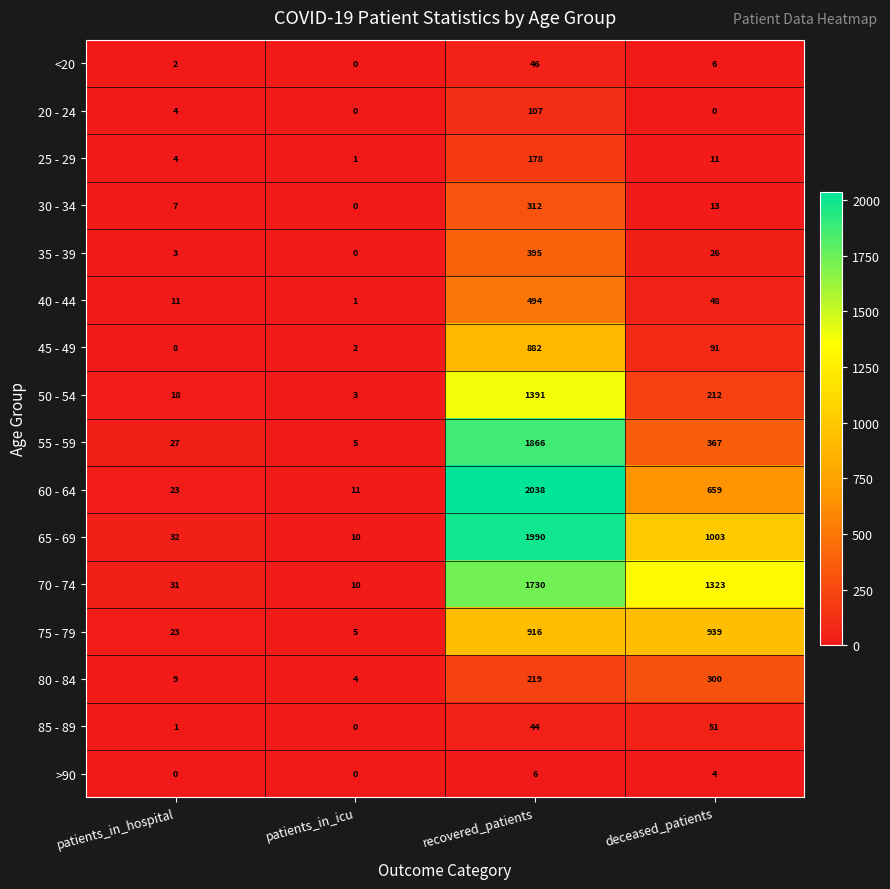

Which category has the lowest value in the 75 - 79 series?

patients_in_icu